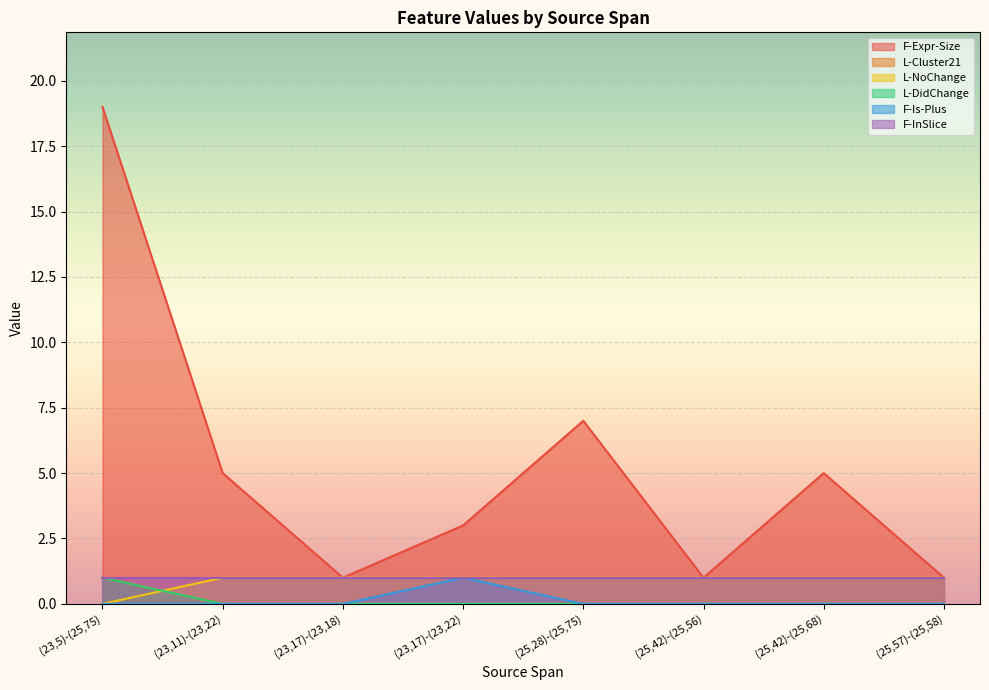

Which series has the widest spread of values?

F-Expr-Size